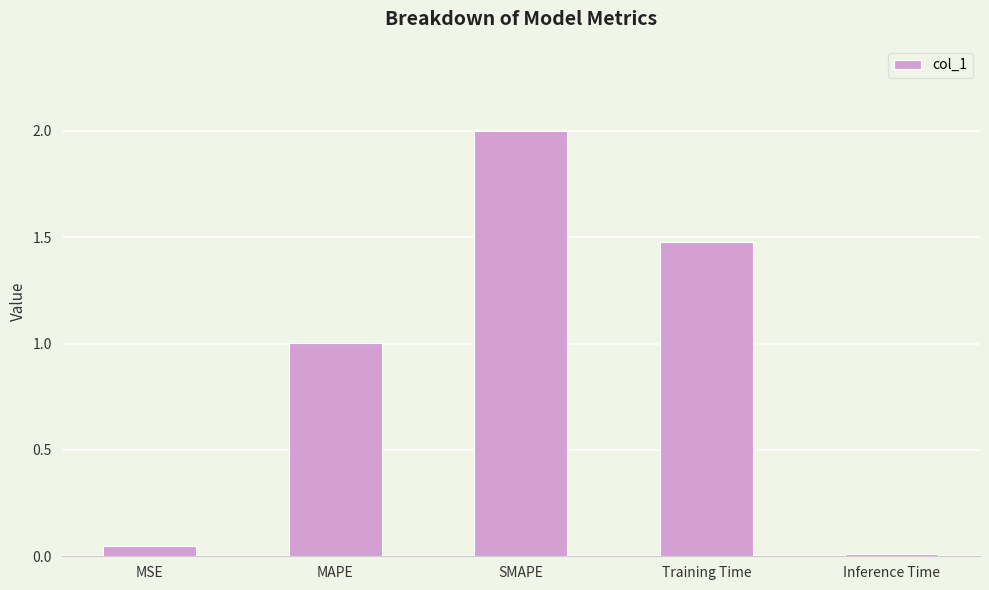

What is the difference between the second highest and second lowest values?

1.4